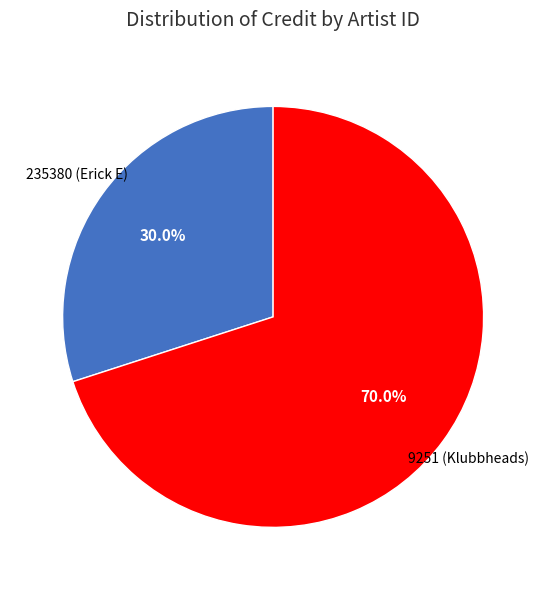

To the nearest percent, what portion does 235380 (Erick E) represent?

30%